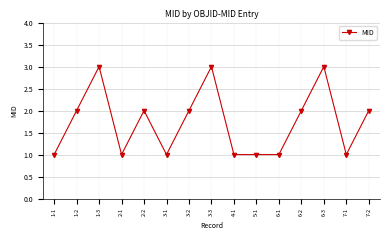

Between 6-2 and 3-3, which is larger?

3-3